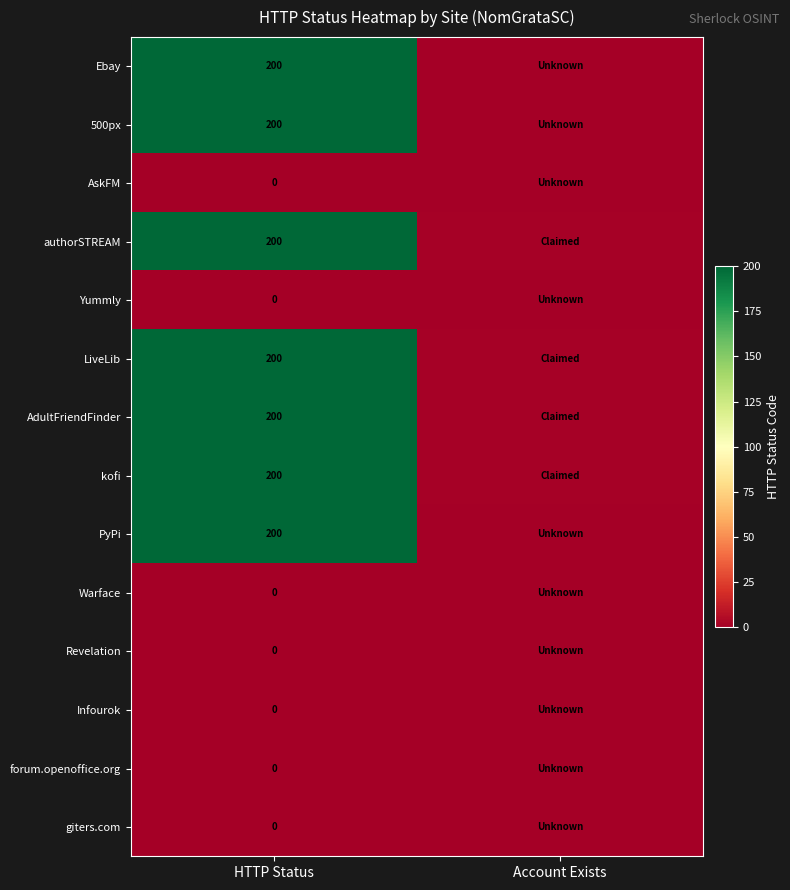

True or false: AdultFriendFinder has a value of 341.2 at HTTP Status.

False